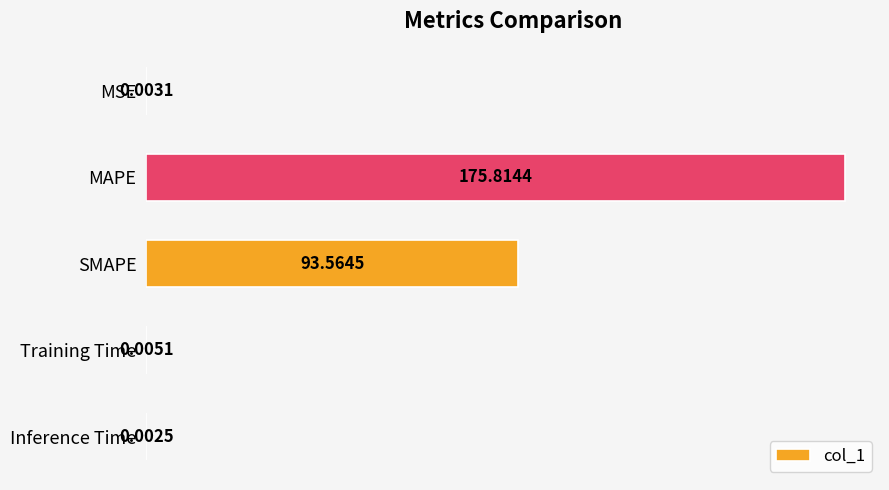

What is the sum of the values at MSE and SMAPE?

93.6